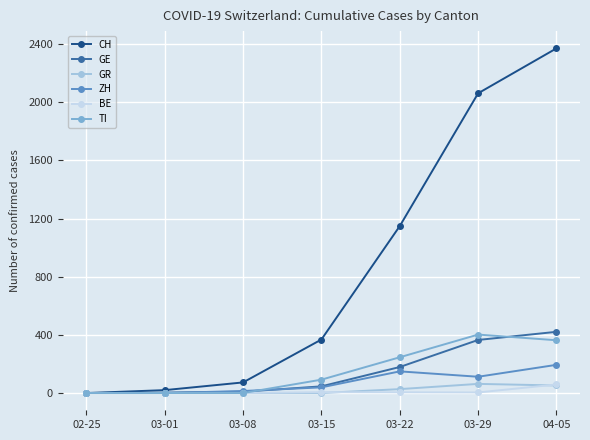

The value of GR at 03-29 is 63. True or false?

True